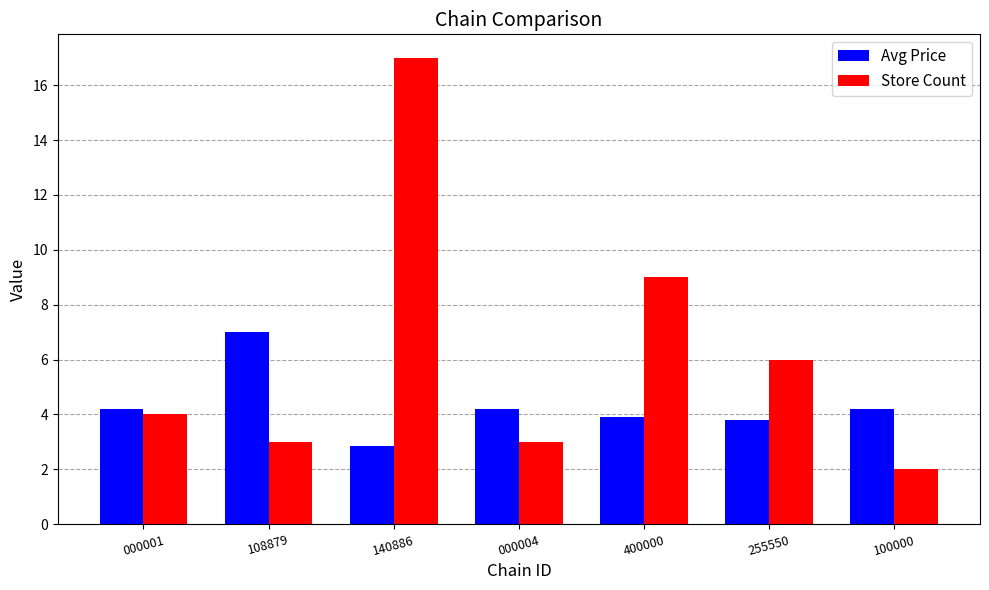

What is the total value across all series at 400000?

12.9